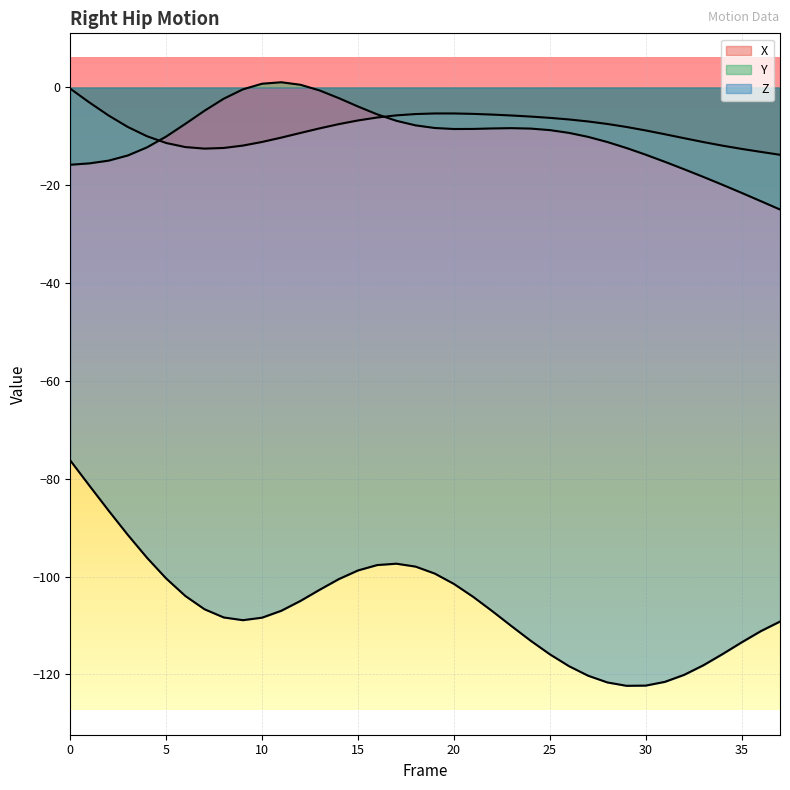

What is the difference between the X values at 26 and 37?

7.2